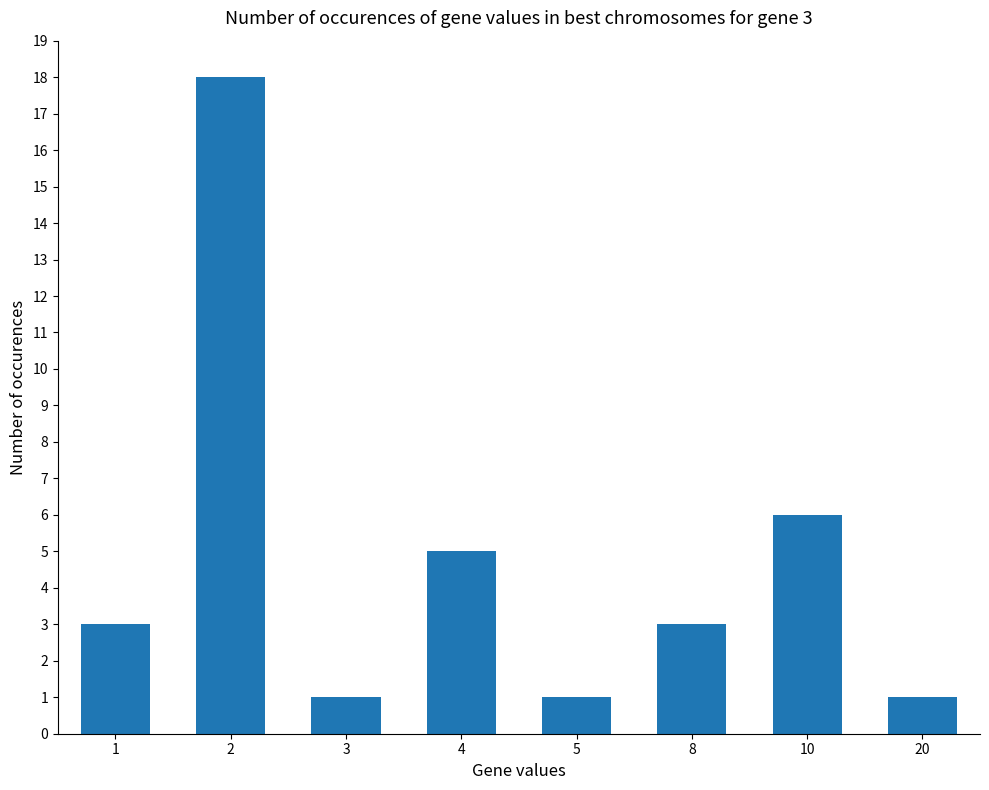

Reading right to left, extract all data points from this chart.

20=1	10=6	8=3	5=1	4=5	3=1	2=18	1=3